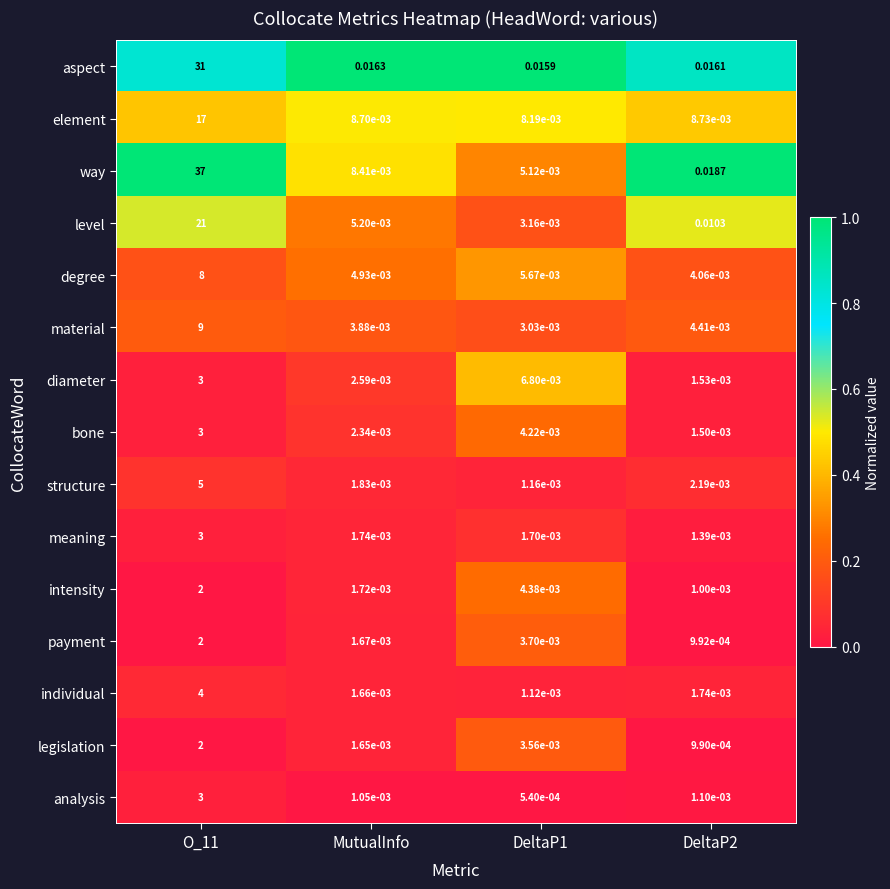

Which series has the widest spread of values?

way